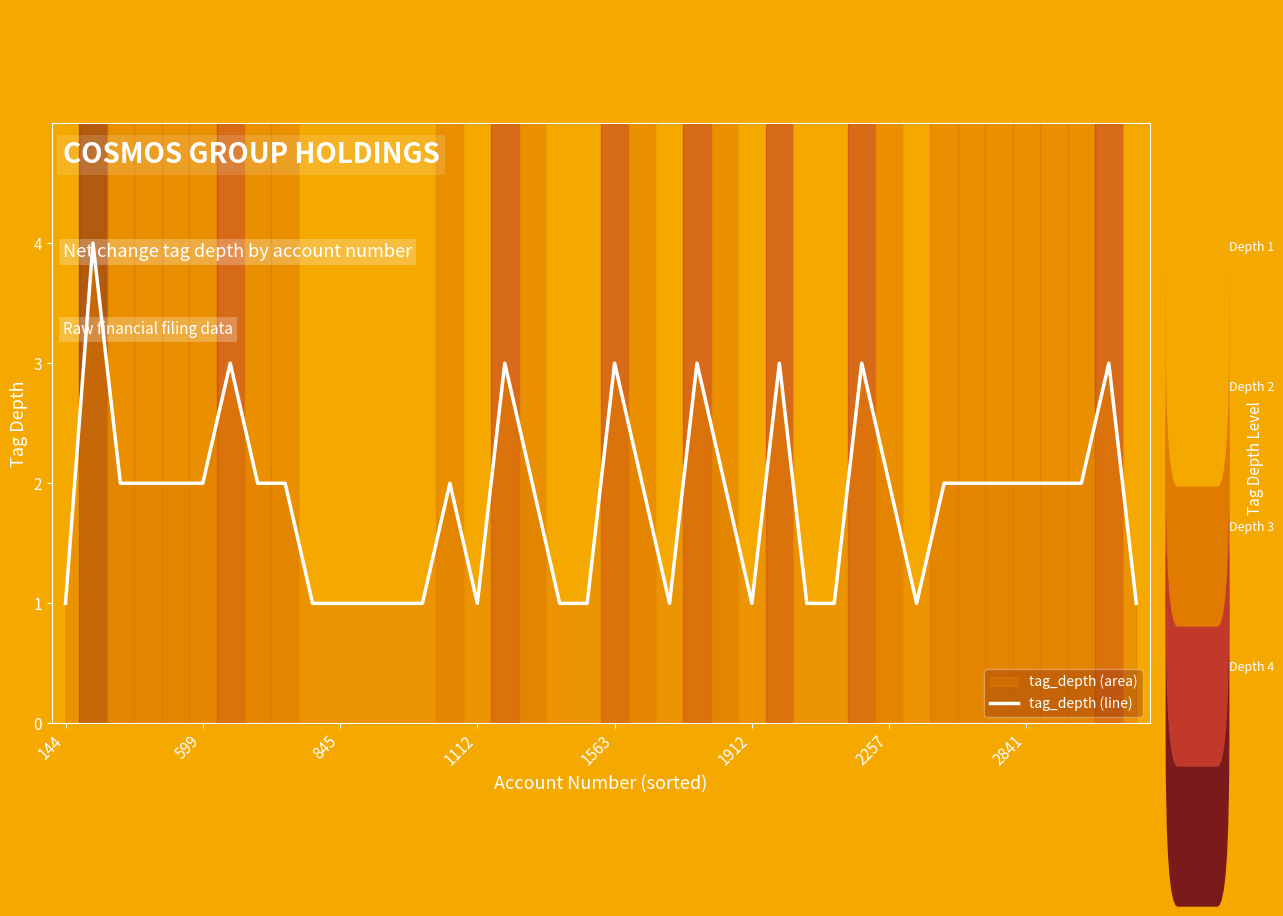

What position from the right is 24?

16